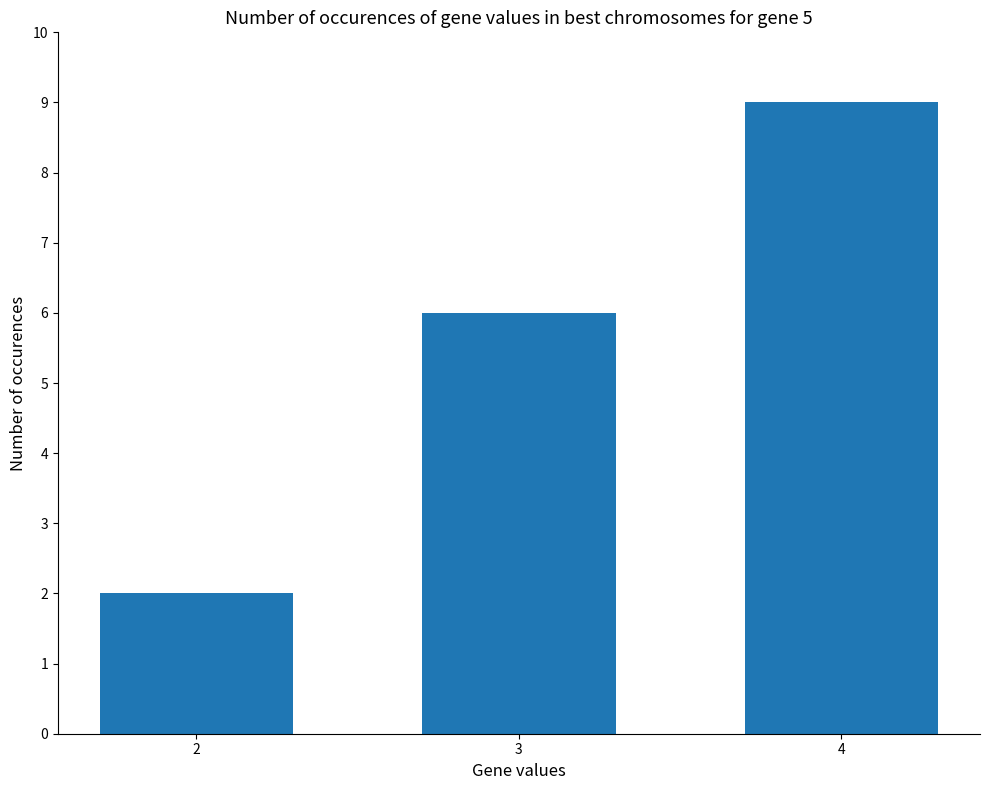

What is the greatest value displayed?

9